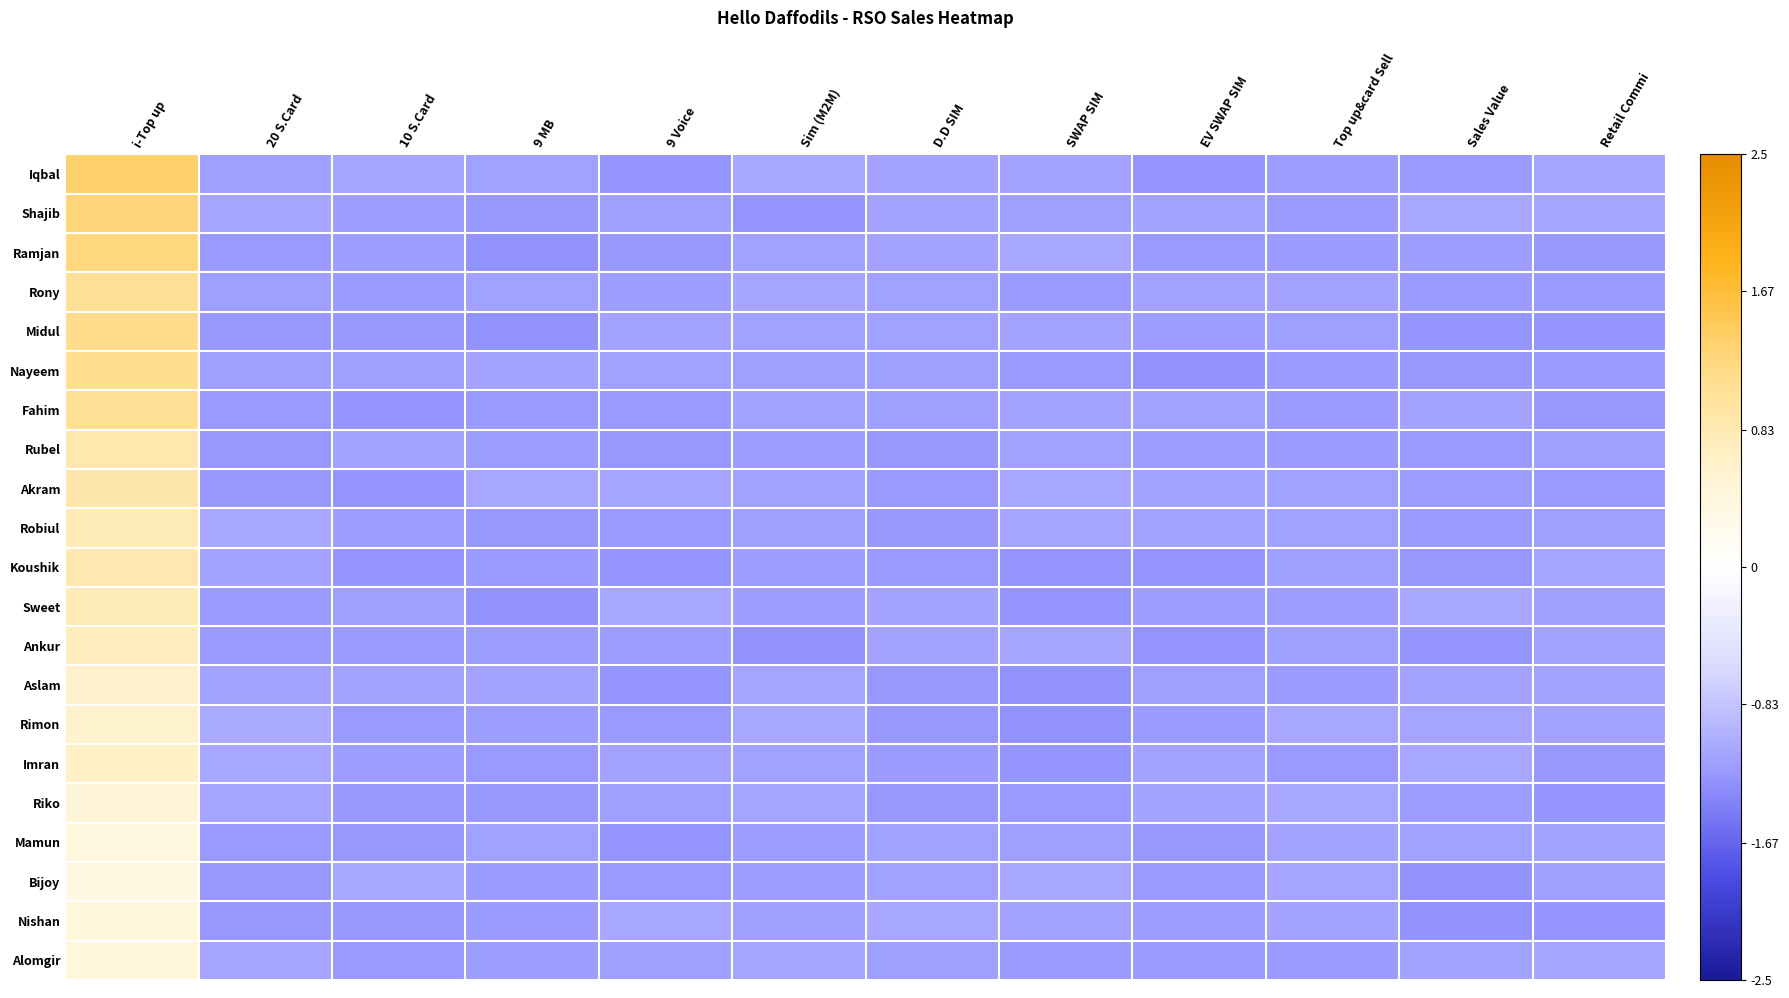

Reading right to left, extract all data points from this chart.

Iqbal: Retail Commi=-1.1	Sales Value=-1.2	Top up&card Sell=-1.2	EV SWAP SIM=-1.3	SWAP SIM=-1.1	D.D SIM=-1.1	Sim (M2M)=-1.1	9 Voice=-1.3	9 MB=-1.2	10 S.Card=-1.1	20 S.Card=-1.2	i-Top up=1.4
Shajib: Retail Commi=-1.1	Sales Value=-1.1	Top up&card Sell=-1.2	EV SWAP SIM=-1.1	SWAP SIM=-1.2	D.D SIM=-1.1	Sim (M2M)=-1.3	9 Voice=-1.2	9 MB=-1.3	10 S.Card=-1.2	20 S.Card=-1.1	i-Top up=1.3
Ramjan: Retail Commi=-1.3	Sales Value=-1.2	Top up&card Sell=-1.2	EV SWAP SIM=-1.2	SWAP SIM=-1.1	D.D SIM=-1.2	Sim (M2M)=-1.2	9 Voice=-1.3	9 MB=-1.3	10 S.Card=-1.2	20 S.Card=-1.2	i-Top up=1.3
Rony: Retail Commi=-1.2	Sales Value=-1.2	Top up&card Sell=-1.1	EV SWAP SIM=-1.1	SWAP SIM=-1.2	D.D SIM=-1.2	Sim (M2M)=-1.1	9 Voice=-1.2	9 MB=-1.2	10 S.Card=-1.2	20 S.Card=-1.2	i-Top up=1.1
Midul: Retail Commi=-1.3	Sales Value=-1.3	Top up&card Sell=-1.2	EV SWAP SIM=-1.2	SWAP SIM=-1.1	D.D SIM=-1.2	Sim (M2M)=-1.2	9 Voice=-1.1	9 MB=-1.3	10 S.Card=-1.3	20 S.Card=-1.3	i-Top up=1.1
Nayeem: Retail Commi=-1.2	Sales Value=-1.3	Top up&card Sell=-1.2	EV SWAP SIM=-1.3	SWAP SIM=-1.2	D.D SIM=-1.2	Sim (M2M)=-1.2	9 Voice=-1.2	9 MB=-1.1	10 S.Card=-1.2	20 S.Card=-1.2	i-Top up=1.1
Fahim: Retail Commi=-1.3	Sales Value=-1.1	Top up&card Sell=-1.2	EV SWAP SIM=-1.2	SWAP SIM=-1.1	D.D SIM=-1.2	Sim (M2M)=-1.2	9 Voice=-1.2	9 MB=-1.2	10 S.Card=-1.3	20 S.Card=-1.2	i-Top up=1.1
Rubel: Retail Commi=-1.2	Sales Value=-1.2	Top up&card Sell=-1.2	EV SWAP SIM=-1.2	SWAP SIM=-1.2	D.D SIM=-1.3	Sim (M2M)=-1.2	9 Voice=-1.3	9 MB=-1.2	10 S.Card=-1.2	20 S.Card=-1.3	i-Top up=0.9
Akram: Retail Commi=-1.2	Sales Value=-1.2	Top up&card Sell=-1.2	EV SWAP SIM=-1.1	SWAP SIM=-1.1	D.D SIM=-1.2	Sim (M2M)=-1.2	9 Voice=-1.1	9 MB=-1.1	10 S.Card=-1.3	20 S.Card=-1.3	i-Top up=0.9
Robiul: Retail Commi=-1.2	Sales Value=-1.2	Top up&card Sell=-1.2	EV SWAP SIM=-1.1	SWAP SIM=-1.1	D.D SIM=-1.3	Sim (M2M)=-1.2	9 Voice=-1.2	9 MB=-1.3	10 S.Card=-1.2	20 S.Card=-1.1	i-Top up=0.8
Koushik: Retail Commi=-1.1	Sales Value=-1.3	Top up&card Sell=-1.2	EV SWAP SIM=-1.3	SWAP SIM=-1.3	D.D SIM=-1.2	Sim (M2M)=-1.2	9 Voice=-1.3	9 MB=-1.2	10 S.Card=-1.3	20 S.Card=-1.2	i-Top up=0.8
Sweet: Retail Commi=-1.2	Sales Value=-1.1	Top up&card Sell=-1.2	EV SWAP SIM=-1.2	SWAP SIM=-1.3	D.D SIM=-1.1	Sim (M2M)=-1.2	9 Voice=-1.1	9 MB=-1.3	10 S.Card=-1.2	20 S.Card=-1.2	i-Top up=0.8
Ankur: Retail Commi=-1.2	Sales Value=-1.3	Top up&card Sell=-1.2	EV SWAP SIM=-1.3	SWAP SIM=-1.1	D.D SIM=-1.1	Sim (M2M)=-1.3	9 Voice=-1.2	9 MB=-1.2	10 S.Card=-1.2	20 S.Card=-1.2	i-Top up=0.7
Aslam: Retail Commi=-1.1	Sales Value=-1.1	Top up&card Sell=-1.2	EV SWAP SIM=-1.2	SWAP SIM=-1.3	D.D SIM=-1.3	Sim (M2M)=-1.1	9 Voice=-1.3	9 MB=-1.1	10 S.Card=-1.1	20 S.Card=-1.2	i-Top up=0.6
Rimon: Retail Commi=-1.2	Sales Value=-1.1	Top up&card Sell=-1.1	EV SWAP SIM=-1.2	SWAP SIM=-1.3	D.D SIM=-1.3	Sim (M2M)=-1.1	9 Voice=-1.2	9 MB=-1.2	10 S.Card=-1.2	20 S.Card=-1.1	i-Top up=0.6
Imran: Retail Commi=-1.3	Sales Value=-1.1	Top up&card Sell=-1.2	EV SWAP SIM=-1.2	SWAP SIM=-1.3	D.D SIM=-1.2	Sim (M2M)=-1.2	9 Voice=-1.1	9 MB=-1.2	10 S.Card=-1.2	20 S.Card=-1.1	i-Top up=0.7
Riko: Retail Commi=-1.3	Sales Value=-1.2	Top up&card Sell=-1.1	EV SWAP SIM=-1.1	SWAP SIM=-1.2	D.D SIM=-1.3	Sim (M2M)=-1.1	9 Voice=-1.2	9 MB=-1.3	10 S.Card=-1.3	20 S.Card=-1.1	i-Top up=0.5
Mamun: Retail Commi=-1.2	Sales Value=-1.2	Top up&card Sell=-1.1	EV SWAP SIM=-1.3	SWAP SIM=-1.2	D.D SIM=-1.2	Sim (M2M)=-1.2	9 Voice=-1.3	9 MB=-1.2	10 S.Card=-1.3	20 S.Card=-1.2	i-Top up=0.4
Bijoy: Retail Commi=-1.2	Sales Value=-1.3	Top up&card Sell=-1.1	EV SWAP SIM=-1.2	SWAP SIM=-1.1	D.D SIM=-1.2	Sim (M2M)=-1.2	9 Voice=-1.2	9 MB=-1.2	10 S.Card=-1.1	20 S.Card=-1.3	i-Top up=0.4
Nishan: Retail Commi=-1.3	Sales Value=-1.3	Top up&card Sell=-1.1	EV SWAP SIM=-1.2	SWAP SIM=-1.1	D.D SIM=-1.1	Sim (M2M)=-1.2	9 Voice=-1.1	9 MB=-1.2	10 S.Card=-1.3	20 S.Card=-1.3	i-Top up=0.4
Alomgir: Retail Commi=-1.1	Sales Value=-1.2	Top up&card Sell=-1.2	EV SWAP SIM=-1.2	SWAP SIM=-1.2	D.D SIM=-1.2	Sim (M2M)=-1.1	9 Voice=-1.2	9 MB=-1.2	10 S.Card=-1.2	20 S.Card=-1.1	i-Top up=0.4